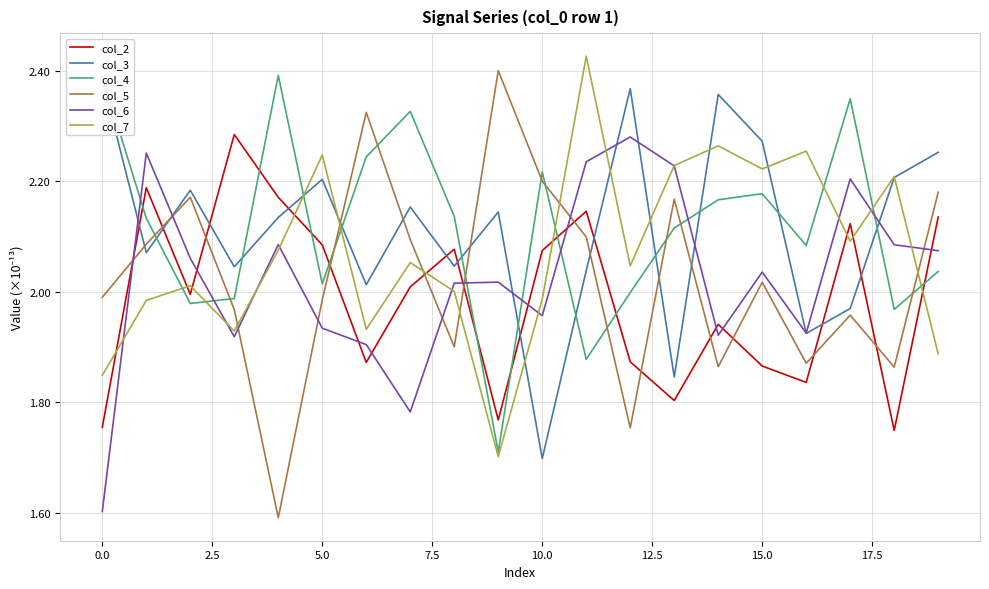

The value of col_5 at 0.0 is 3.3. True or false?

False